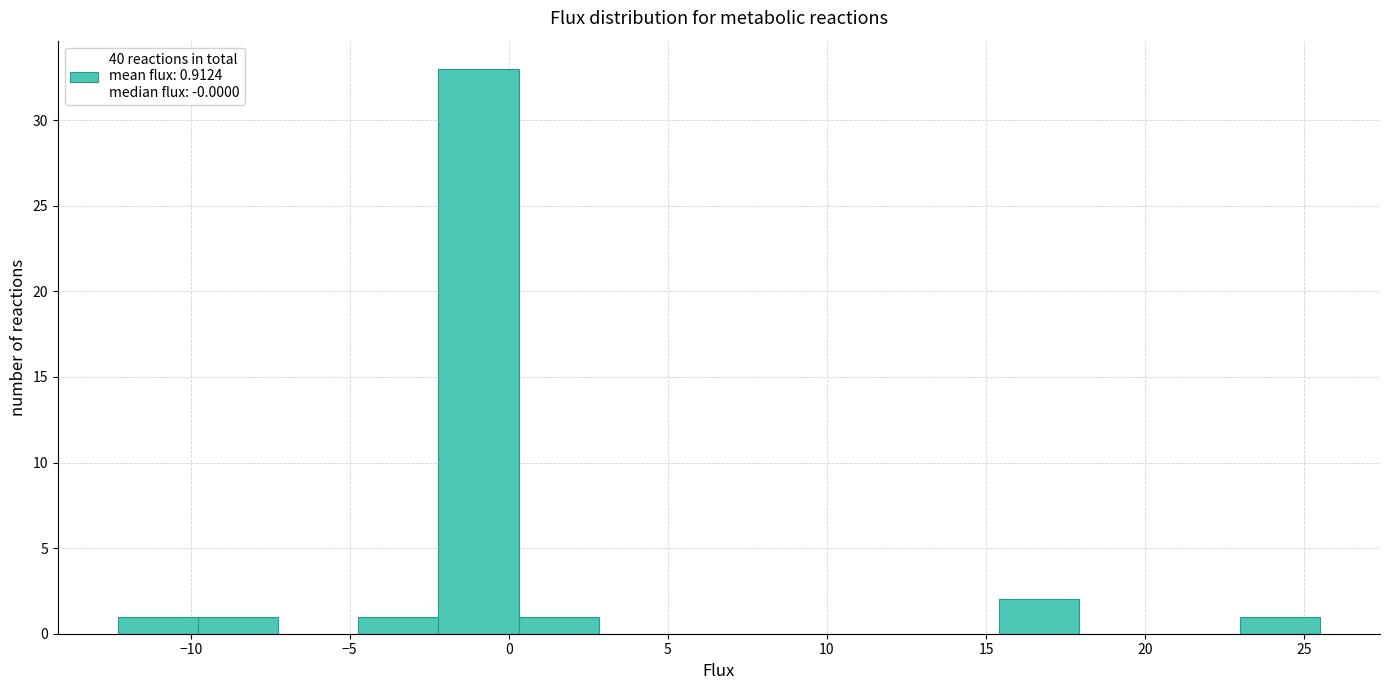

Which range on the x-axis has the tallest bar?

-2.0 to 0.5